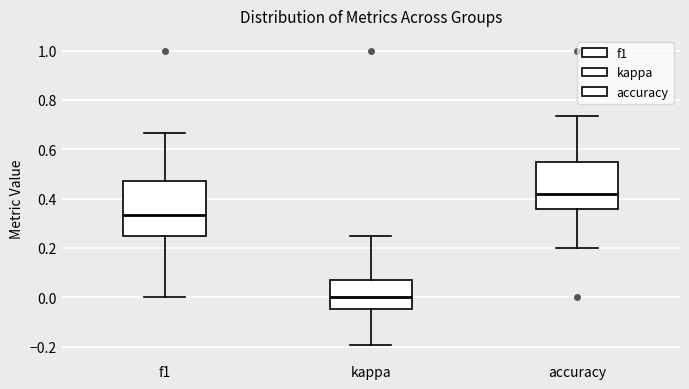

Reading left to right, read every box against the y-axis: the position of its median line, the range the box covers, and the ends of its whiskers. The values are not printed on the chart, so give them approximately, as read against the axis.

f1: median 0.34, box 0.26 to 0.48, whiskers 0.00 to 0.66
kappa: median 0.00, box -0.04 to 0.08, whiskers -0.20 to 0.26
accuracy: median 0.42, box 0.36 to 0.56, whiskers 0.20 to 0.74